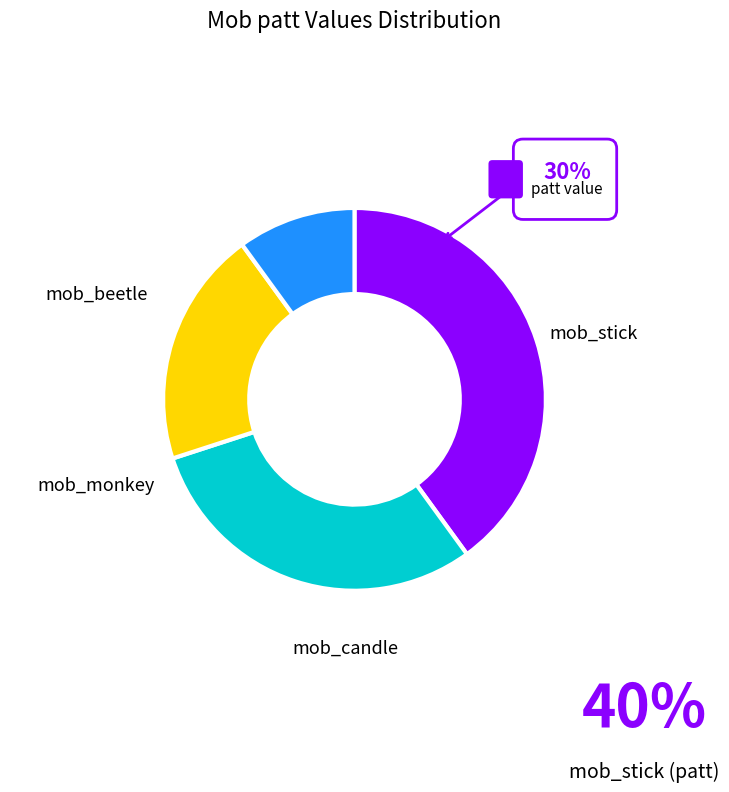

Does any single category account for the majority?

No